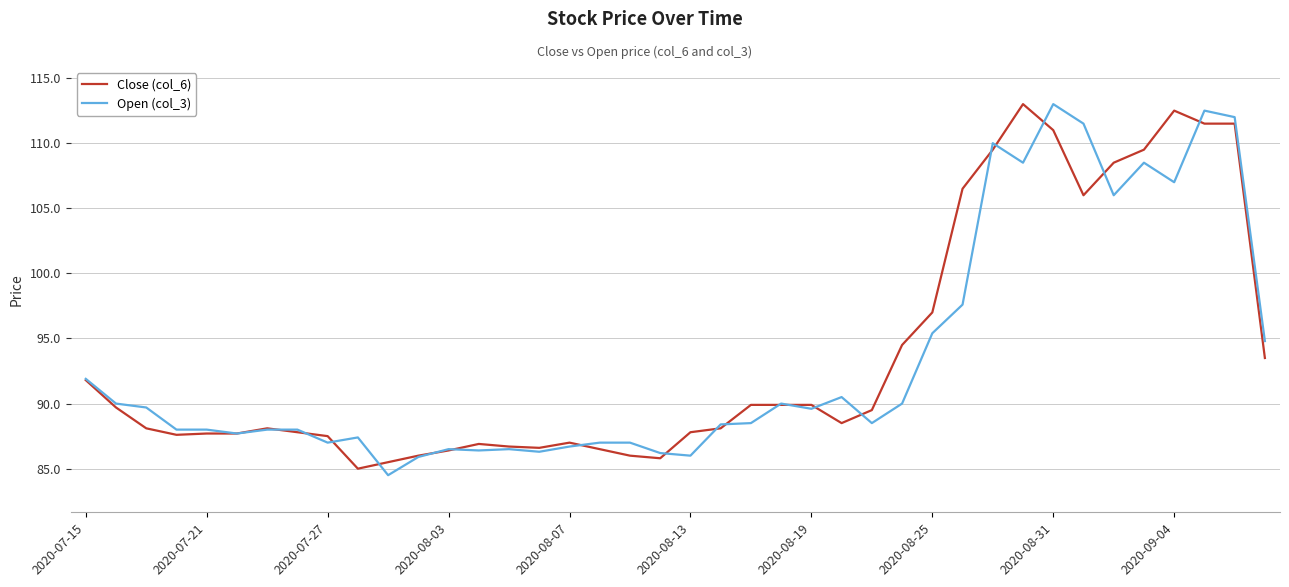

What is the lowest value of the Open (col_3) series?

84.5